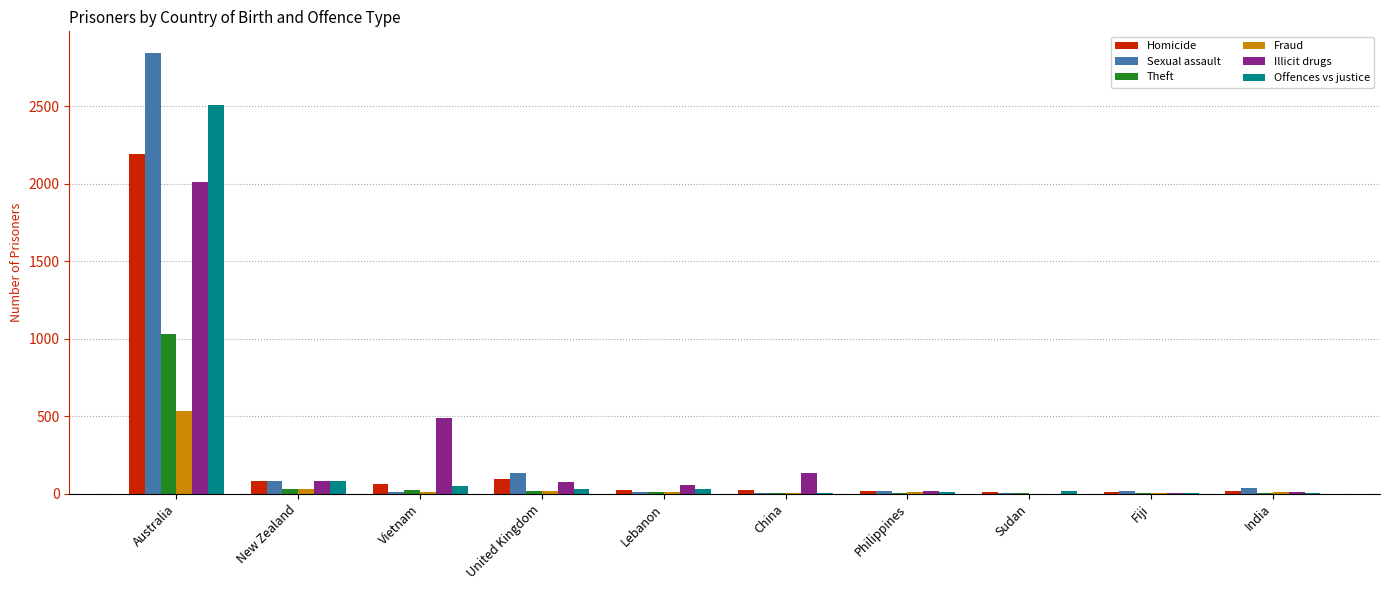

The value of Illicit drugs at Sudan is -950. True or false?

False